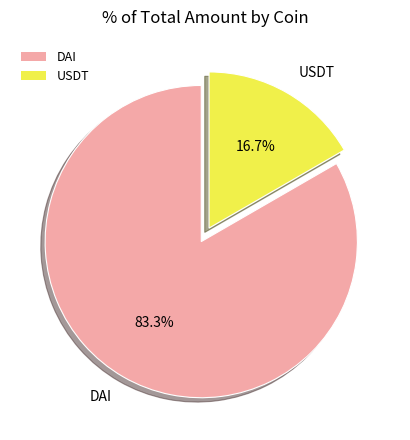

To the nearest percent, what percentage of the pie is DAI?

83%